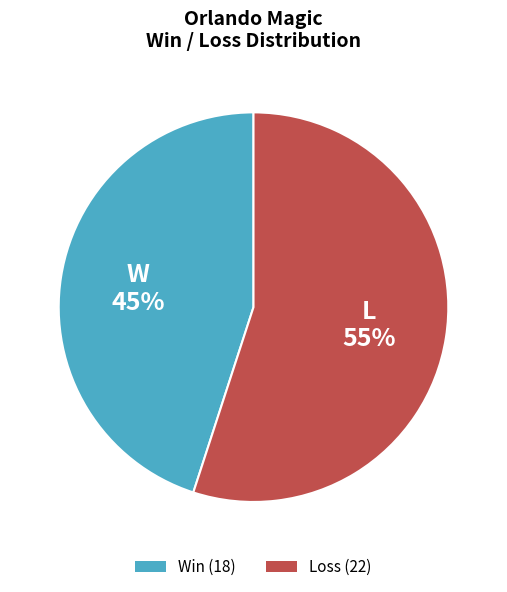

To the nearest percent, what is the average slice percentage?

50%